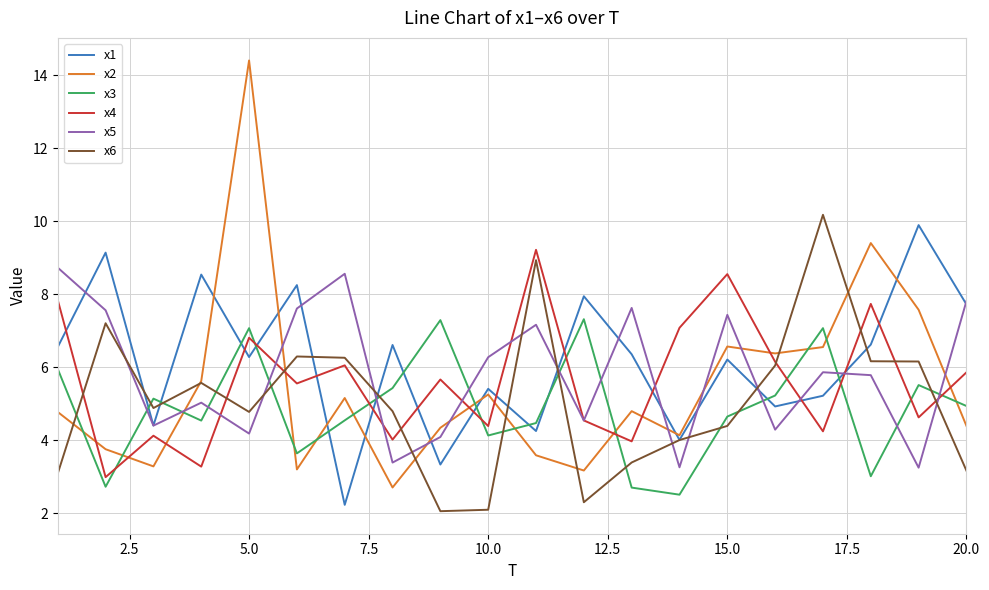

What is the sum of all x4 values?

112.7